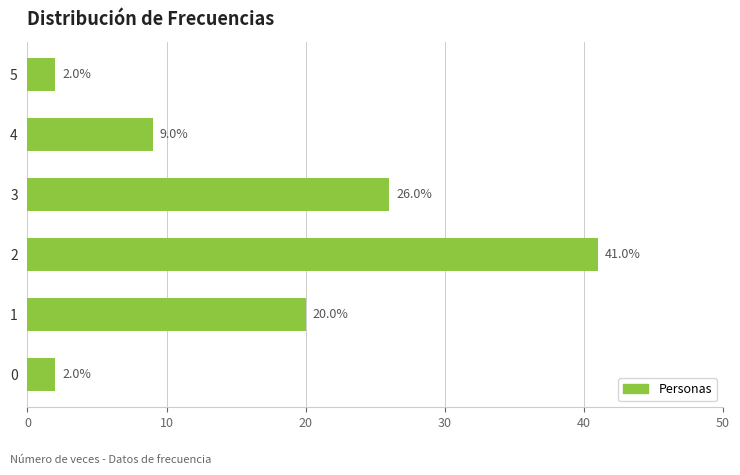

Count the values in the range 2 to 26.

5